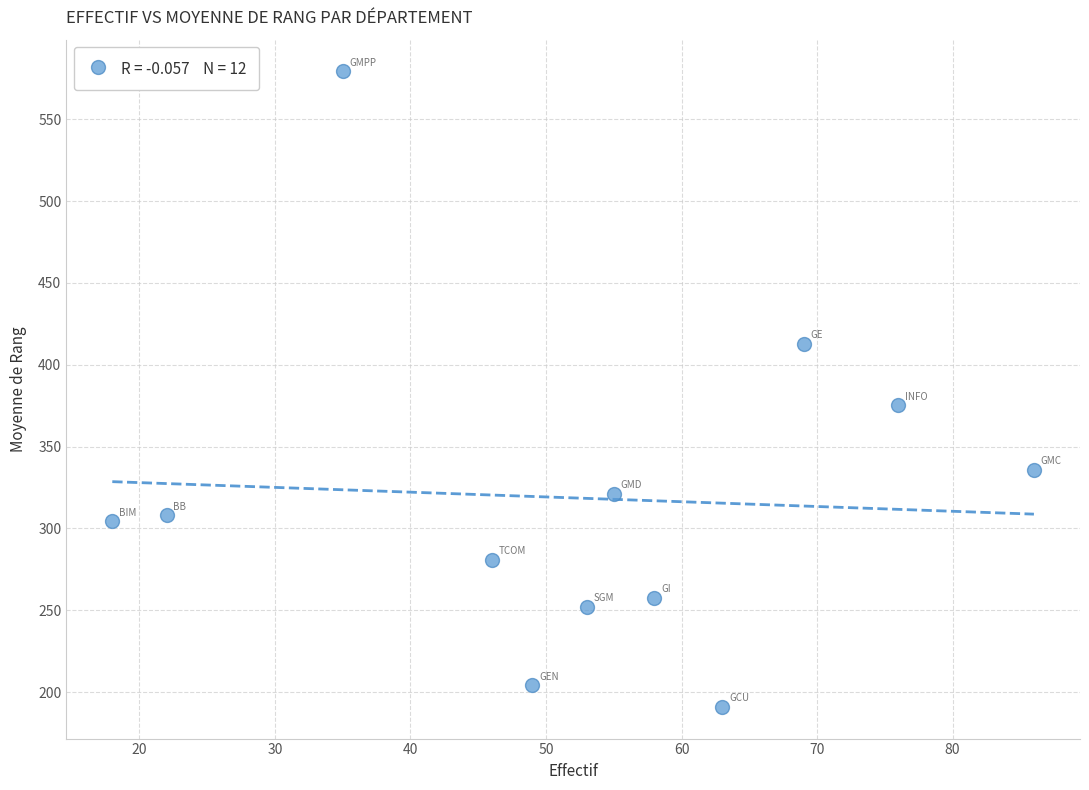

What is the average X value?

52.5